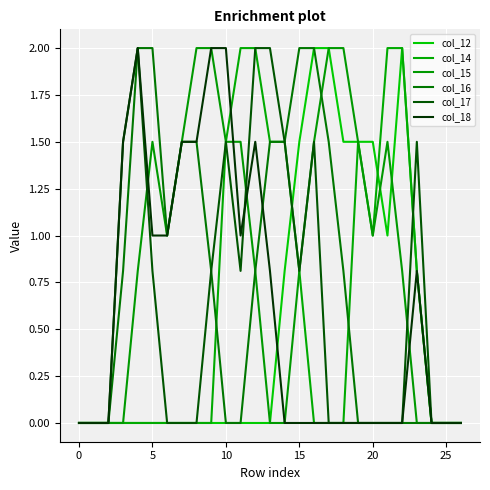

Reading left to right, list all the values displayed in this chart.

col_12: 0.0	0.0	0.0	0.0	0.0	0.0	0.0	0.0	0.0	0.0	0.0	0.0	0.0	0.0	0.8	1.5	2.0	2.0	1.5	1.5	1.5	1.0	2.0	0.8	0.0	0.0	0.0
col_14: 0.0	0.0	0.0	0.0	0.0	0.0	0.0	0.0	0.0	0.0	1.5	2.0	2.0	1.5	1.5	0.8	0.0	0.0	0.0	1.5	1.0	2.0	2.0	0.8	0.0	0.0	0.0
col_15: 0.0	0.0	0.0	0.0	0.8	1.5	1.0	1.5	2.0	2.0	1.5	1.5	0.8	0.0	0.0	0.8	1.5	2.0	2.0	1.5	1.0	1.5	0.8	0.0	0.0	0.0	0.0
col_16: 0.0	0.0	0.0	0.8	2.0	2.0	1.0	1.5	1.5	0.8	0.0	0.0	0.8	1.5	1.5	2.0	2.0	1.5	0.8	0.0	0.0	0.0	0.0	0.0	0.0	0.0	0.0
col_17: 0.0	0.0	0.0	1.5	2.0	0.8	0.0	0.0	0.0	0.8	1.5	0.8	2.0	2.0	1.5	0.8	1.5	0.0	0.0	0.0	0.0	0.0	0.0	1.5	0.0	0.0	0.0
col_18: 0.0	0.0	0.0	1.5	2.0	1.0	1.0	1.5	1.5	2.0	2.0	1.0	1.5	0.8	0.0	0.0	0.0	0.0	0.0	0.0	0.0	0.0	0.0	0.8	0.0	0.0	0.0